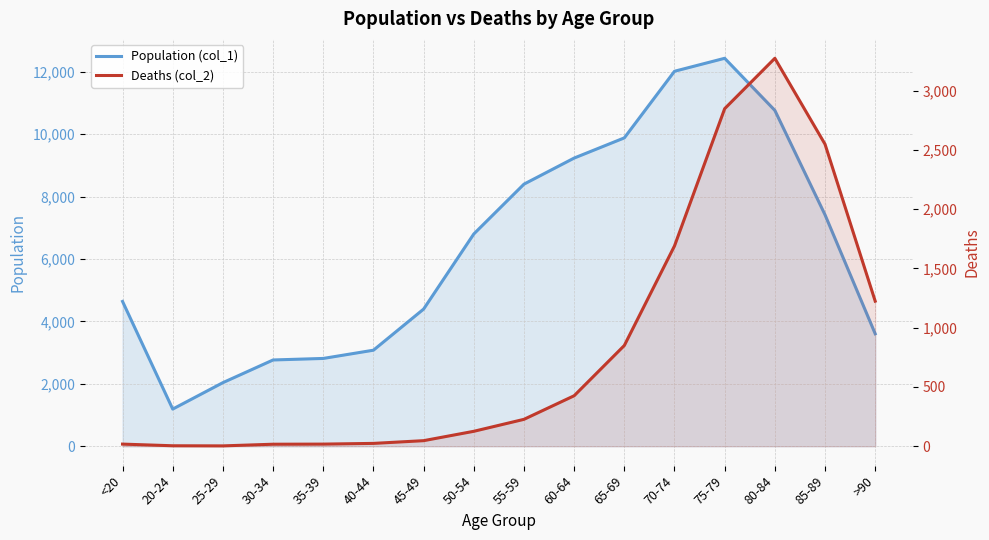

Where does the Population (col_1) series first go above 6803?

55-59